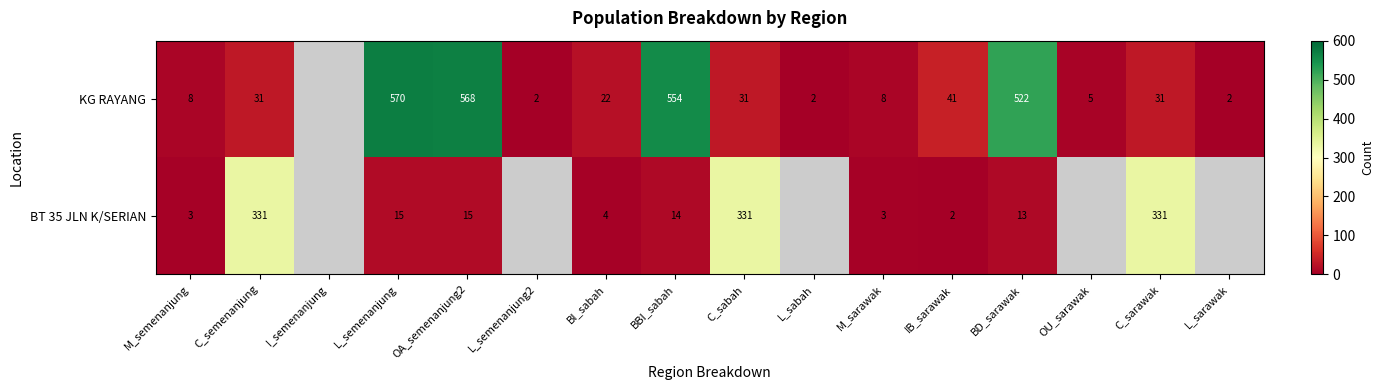

What is the total value across all series at L_semenanjung?

585